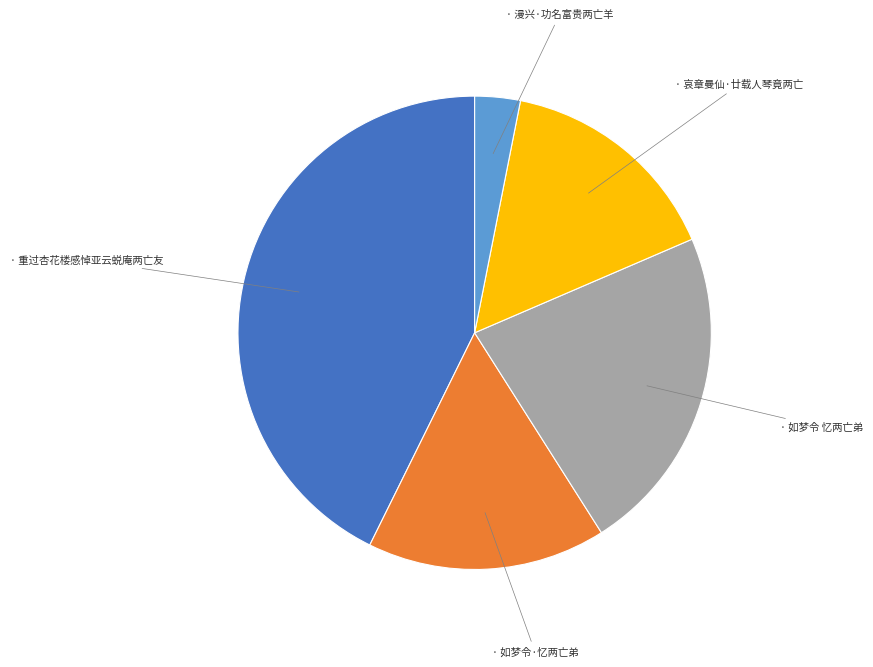

Is there any slice that represents more than half of the pie?

No